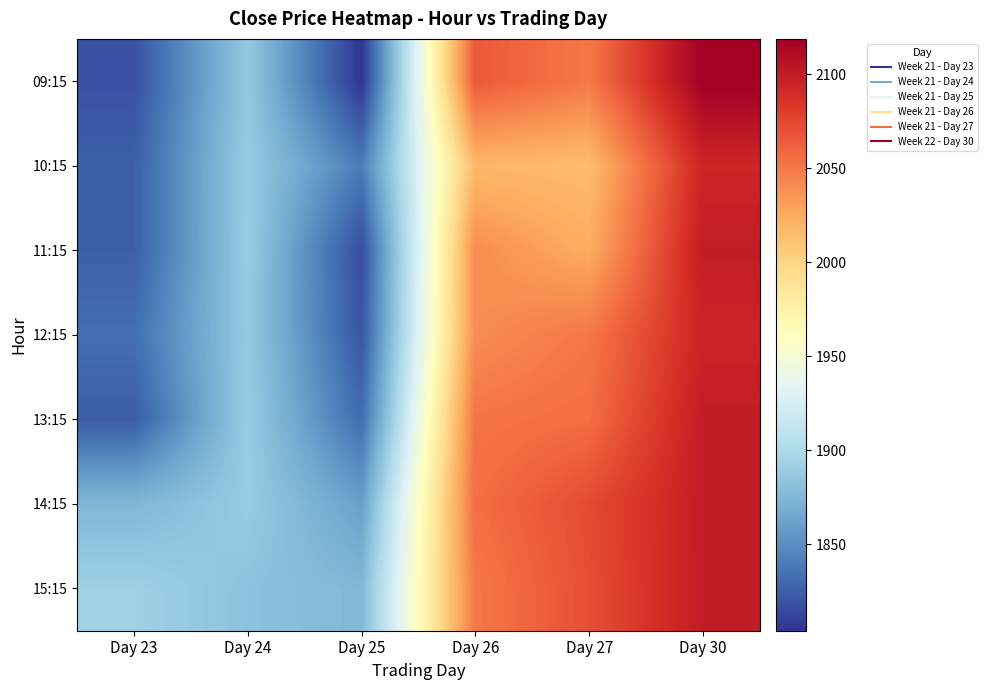

Reading left to right, transcribe all the data shown in this chart.

09:15: Day 23=1818.0	Day 24=1886.7	Day 25=1804.0	Day 26=2066.0	Day 27=2050.1	Day 30=2118.9
10:15: Day 23=1824.7	Day 24=1889.3	Day 25=1840.1	Day 26=2017.8	Day 27=2015.1	Day 30=2094.0
11:15: Day 23=1824.7	Day 24=1890.0	Day 25=1815.7	Day 26=2040.0	Day 27=2024.2	Day 30=2099.9
12:15: Day 23=1833.3	Day 24=1888.0	Day 25=1820.0	Day 26=2039.9	Day 27=2050.6	Day 30=2095.0
13:15: Day 23=1823.6	Day 24=1889.5	Day 25=1831.9	Day 26=2052.0	Day 27=2055.6	Day 30=2100.1
14:15: Day 23=1874.9	Day 24=1889.1	Day 25=1859.9	Day 26=2055.0	Day 27=2073.0	Day 30=2100.1
15:15: Day 23=1892.9	Day 24=1882.3	Day 25=1875.4	Day 26=2050.0	Day 27=2071.4	Day 30=2100.1